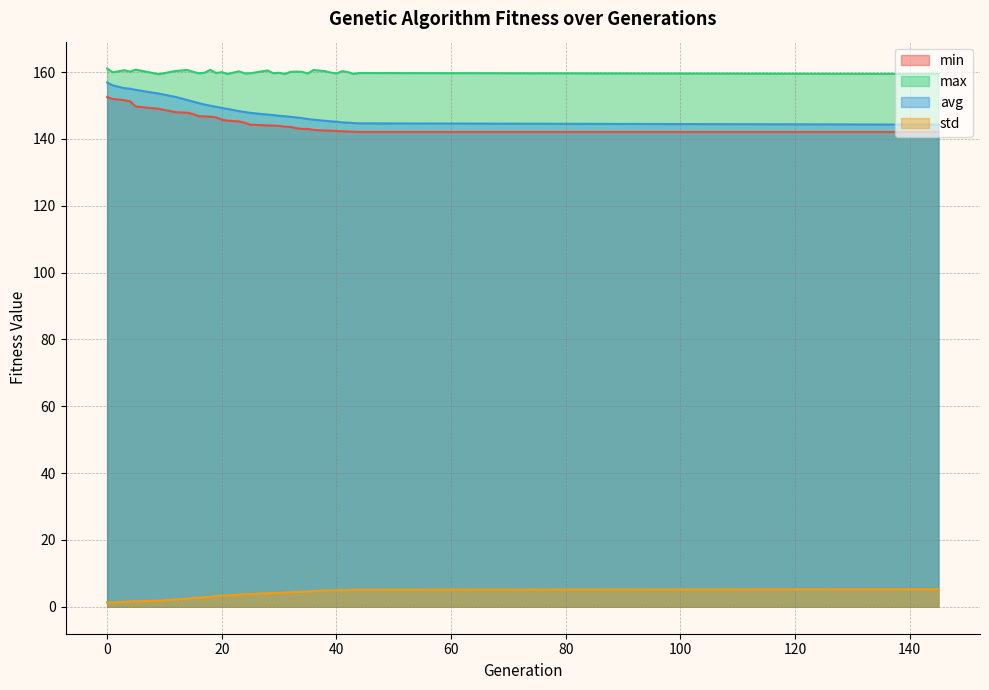

At which category does max reach its first local valley?

1